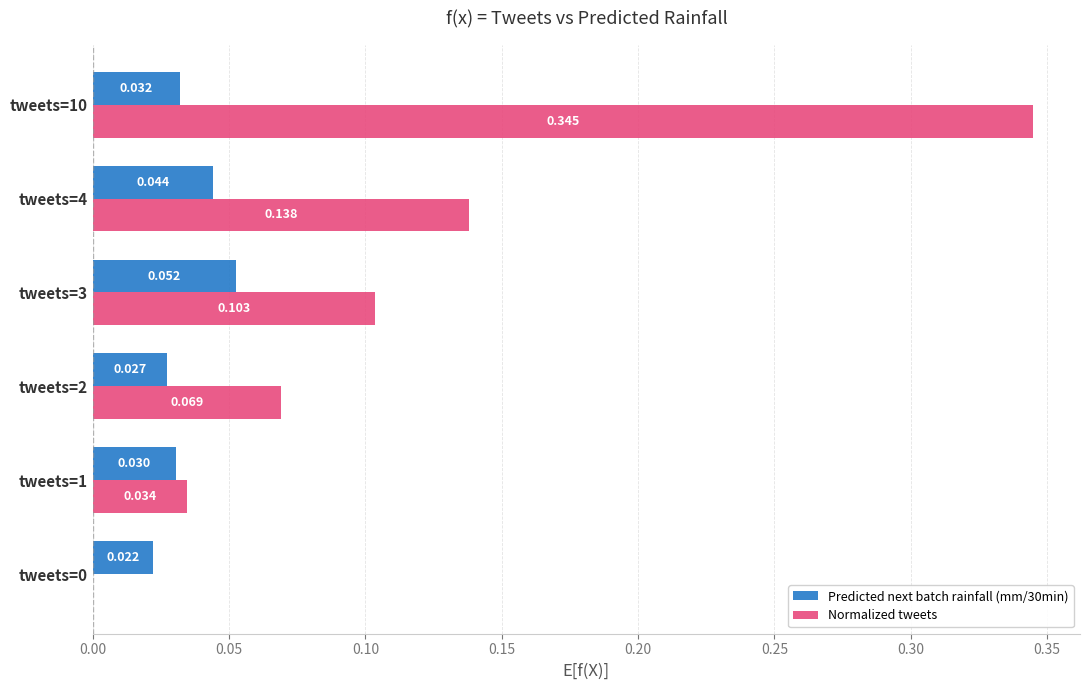

Is the value of Predicted next batch rainfall (mm/30min) at tweets=2 greater than the value of Normalized tweets at tweets=0?

Yes